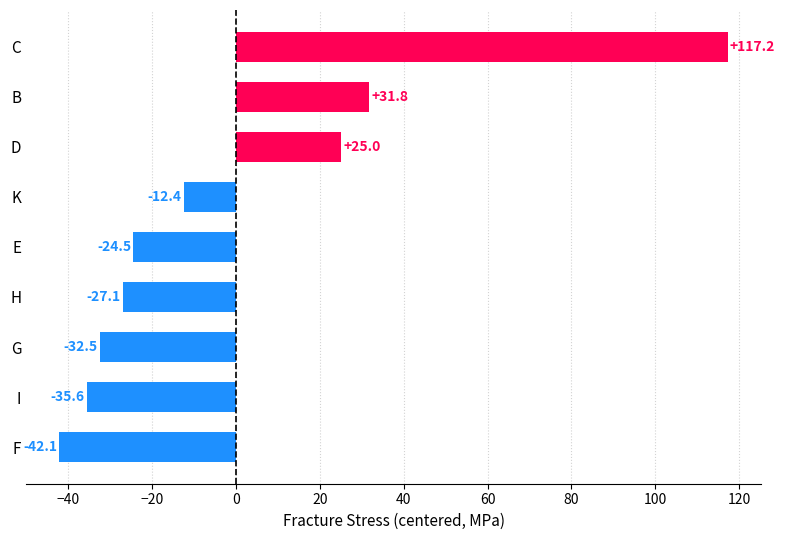

What is the change in value from K to F?

-29.7